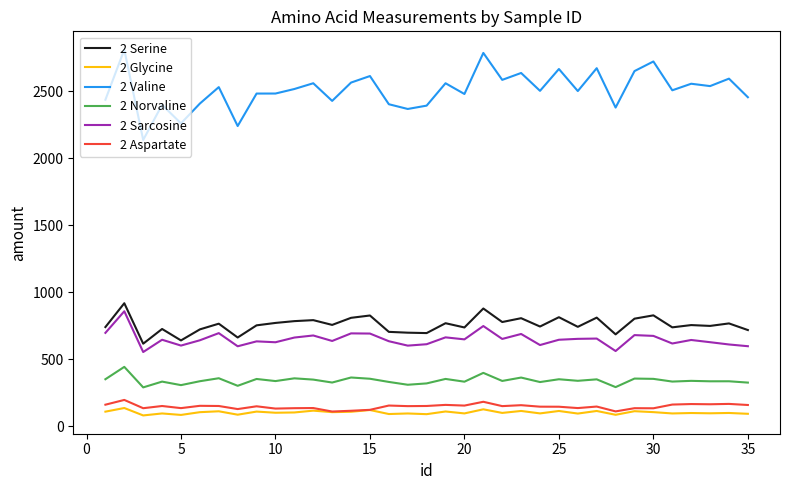

List the series in order of their peak value, lowest first.

2 Glycine, 2 Aspartate, 2 Norvaline, 2 Sarcosine, 2 Serine, 2 Valine